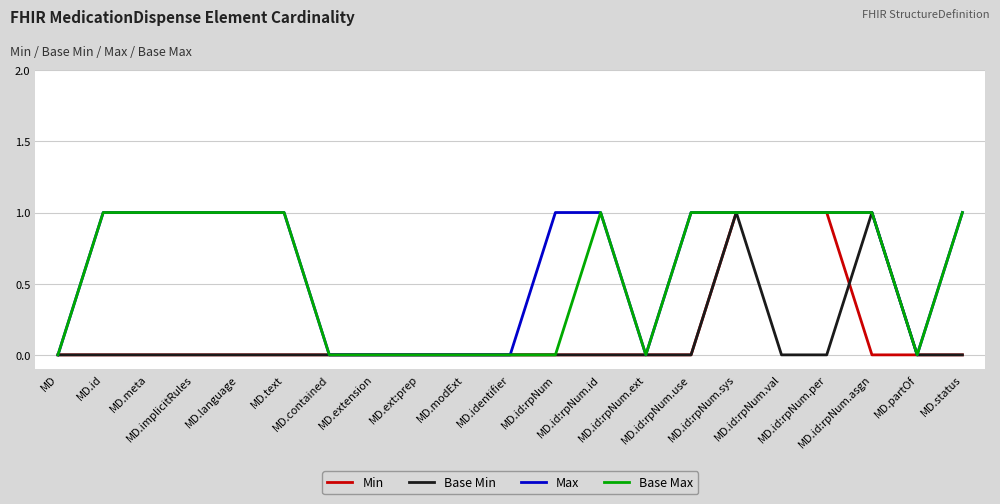

The Max series shows 0 at MD. True or false?

True